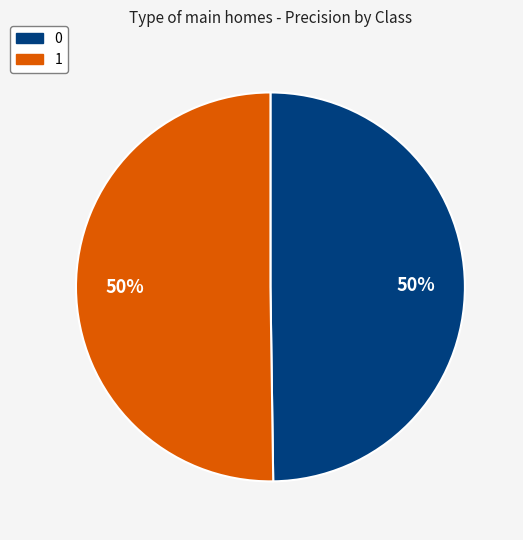

True or false: 0 accounts for 50% of the total.

True